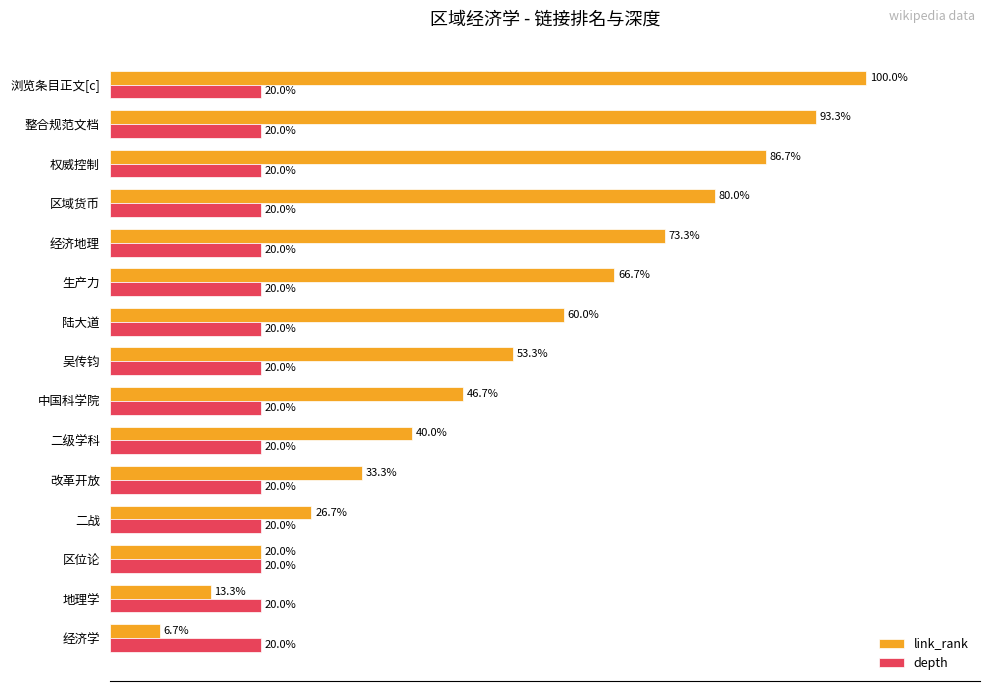

Which category has the highest value across all series?

浏览条目正文[c]